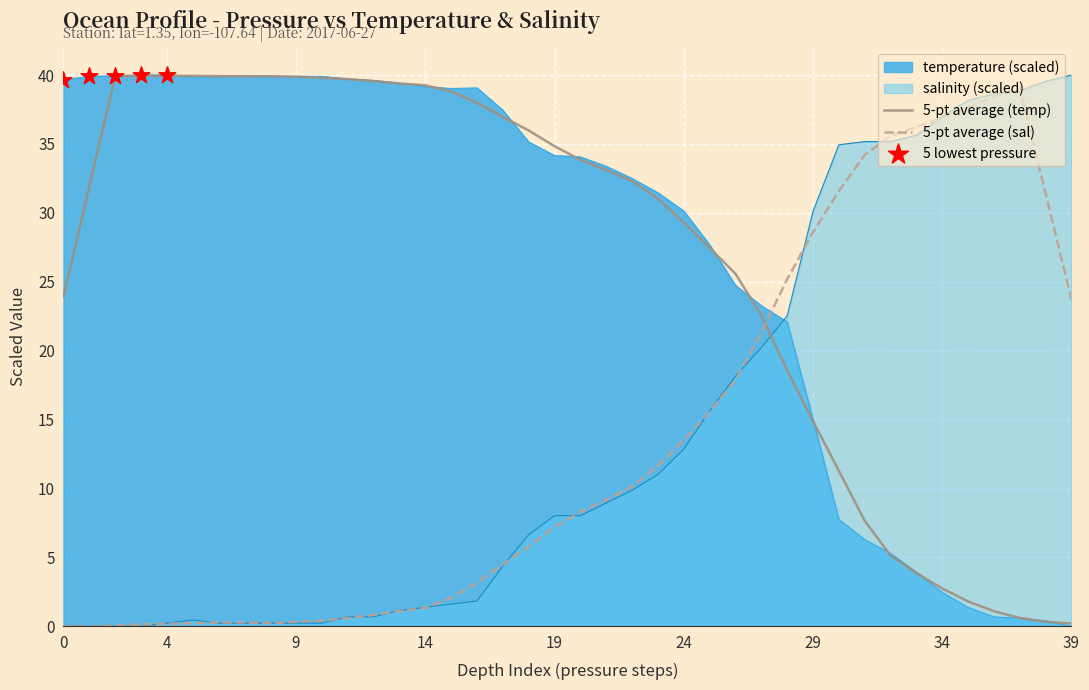

What are all the series names shown in the legend?

temperature, salinity